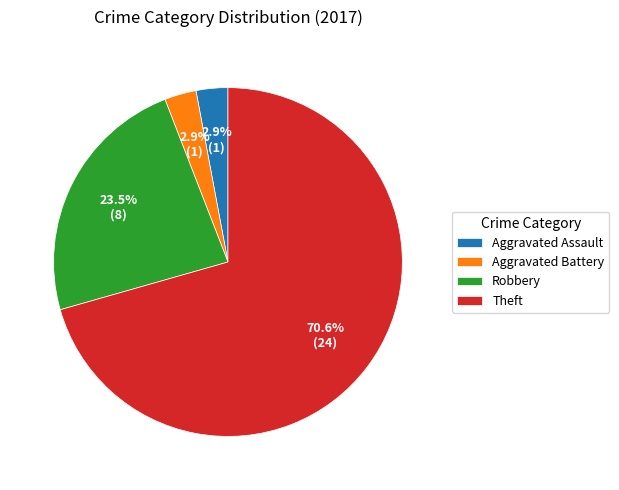

Which slice is the largest?

Theft